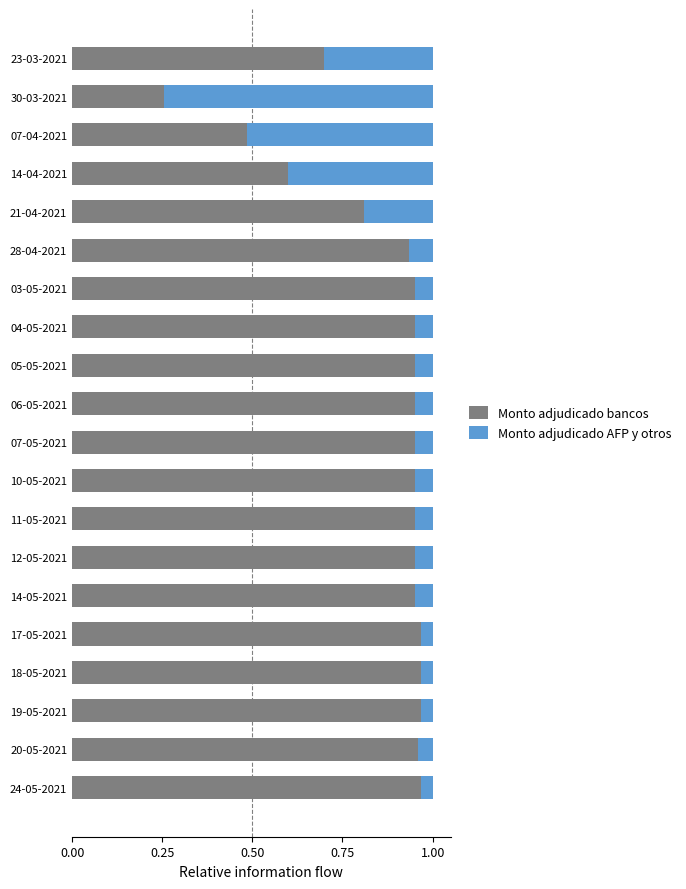

The value of Monto adjudicado bancos at 28-04-2021 is 1.3. True or false?

False